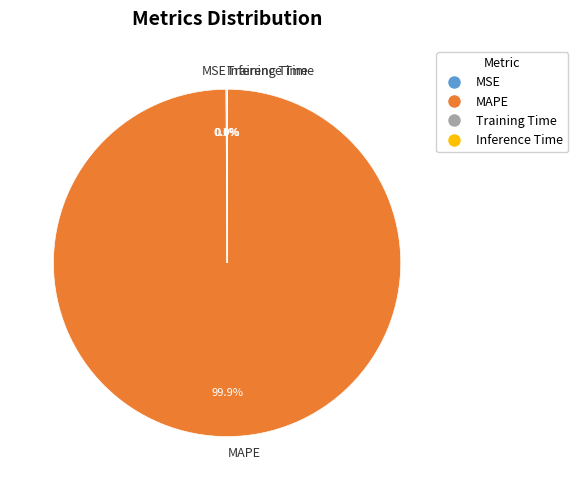

What portion of the pie excludes MAPE?

0.1%